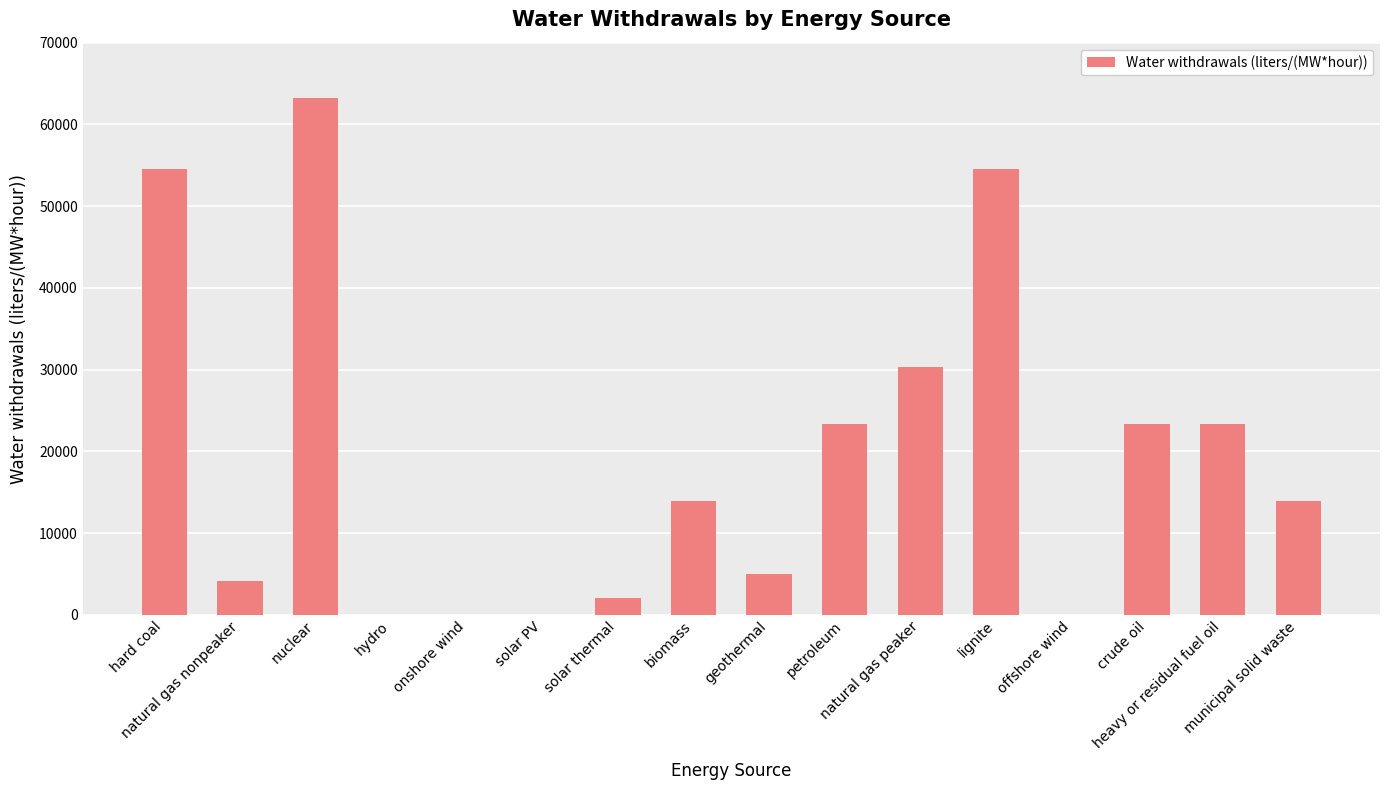

What is the maximum value shown in the chart?

63249.6